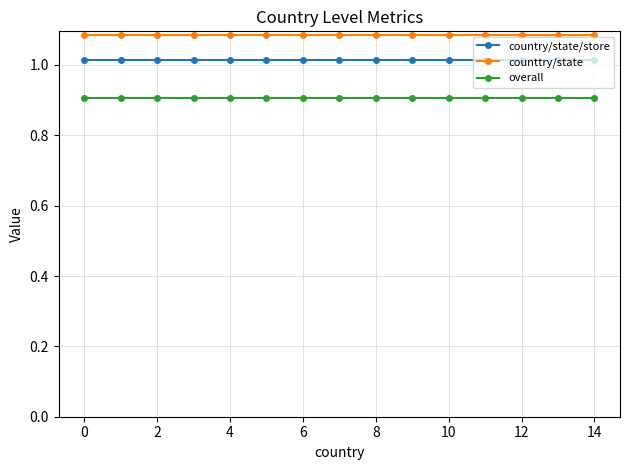

What is the sum of all country/state/store values?

15.2